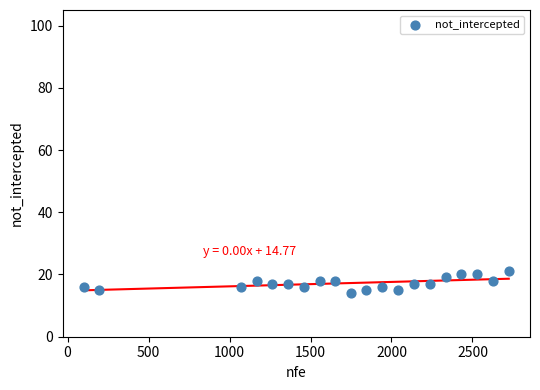

What is the range of X values (max minus min)?

2624.0